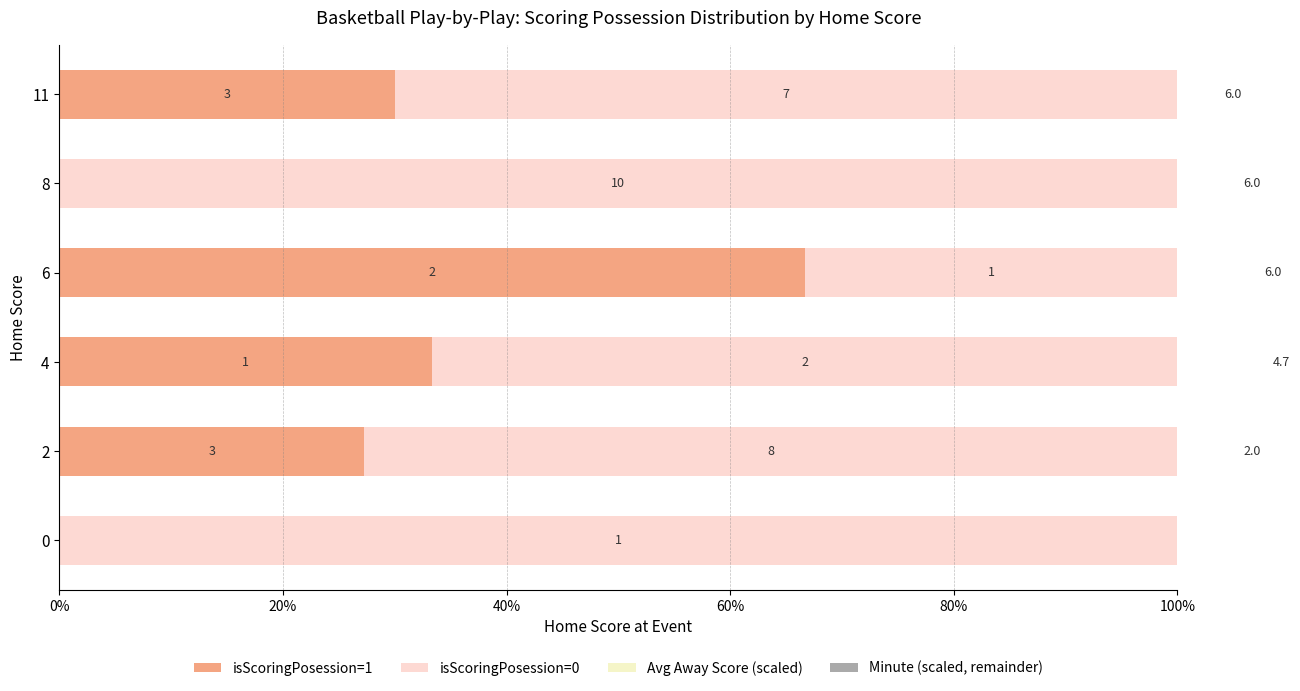

Rank the series by their average value, from highest to lowest.

isScoringPosession=0, isScoringPosession=1, Avg Away Score (scaled), Minute (scaled, remainder)